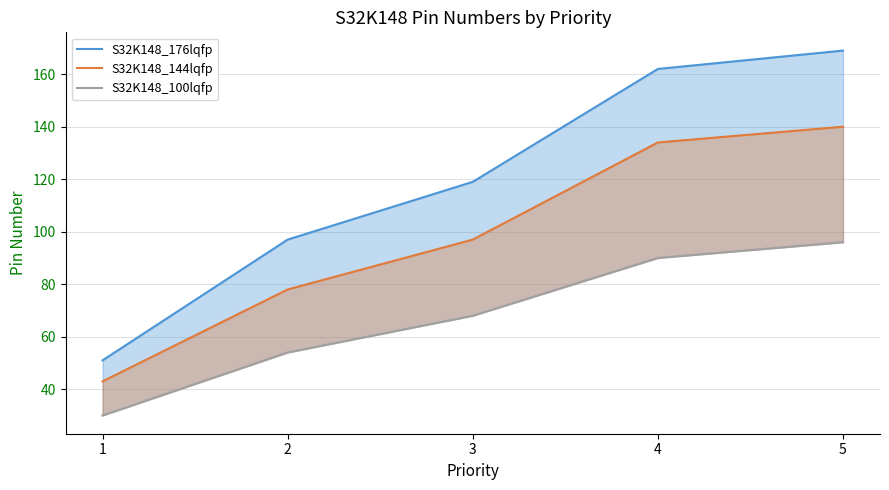

The value of S32K148_144lqfp at 4 is 177. True or false?

False